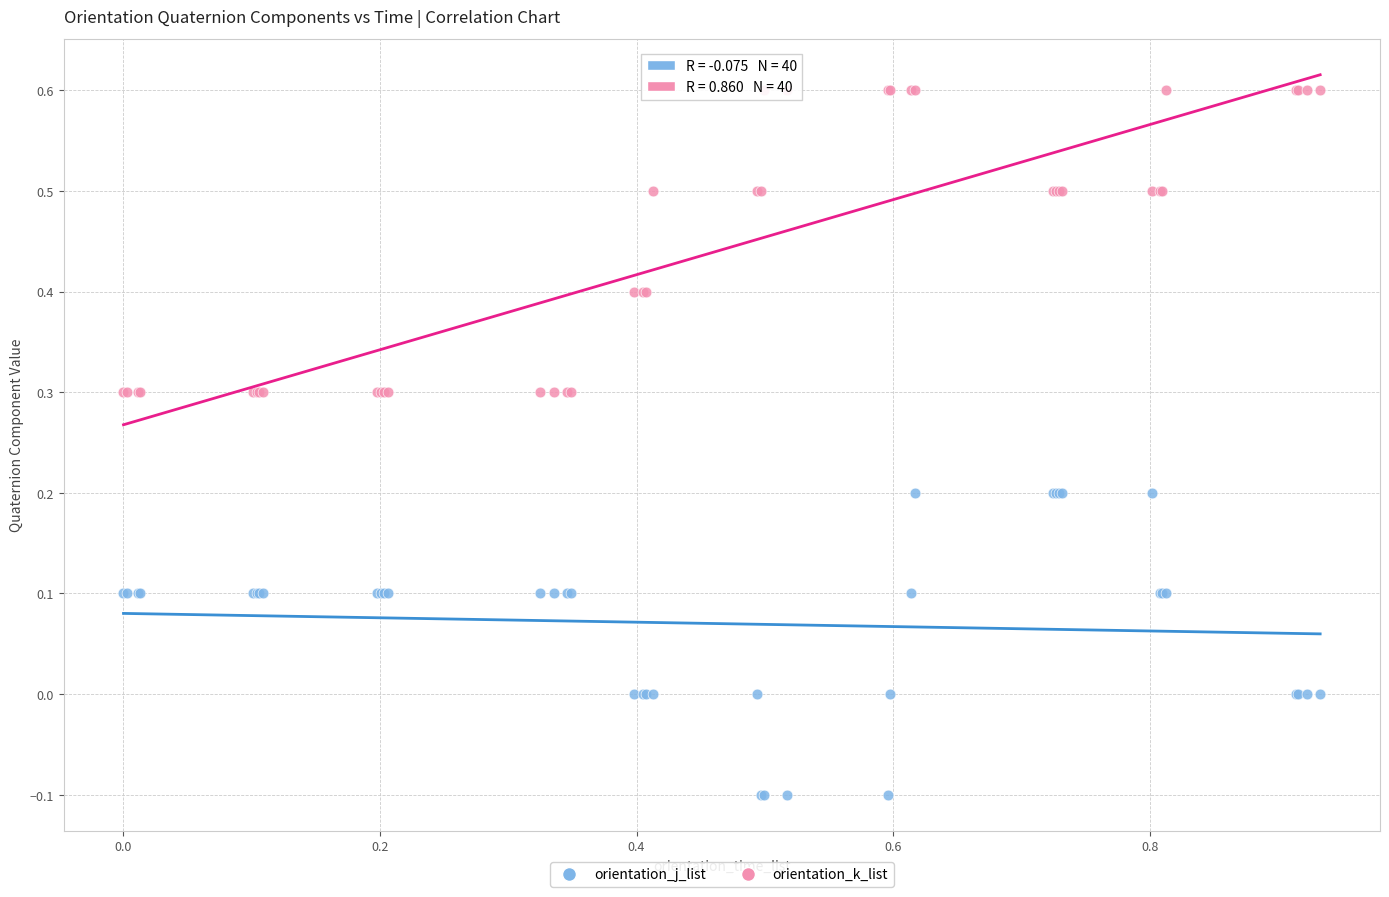

What is the X range (max minus min) for the scatter plot?

0.9